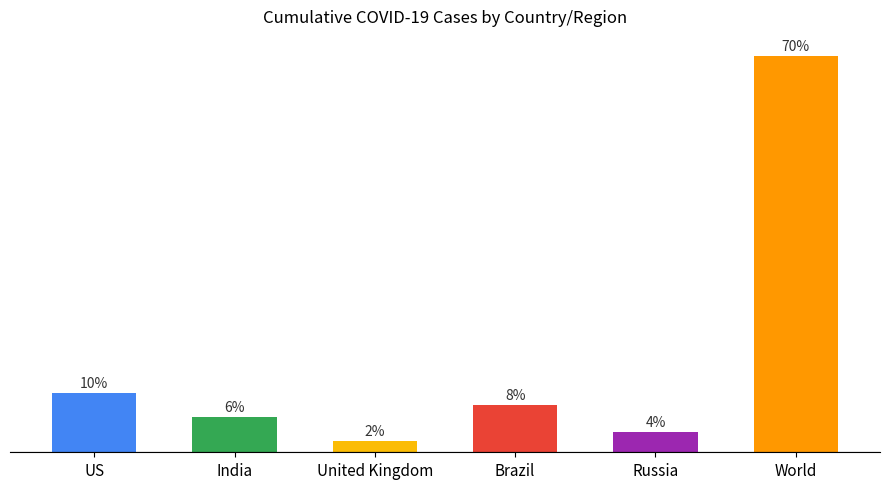

Which category has the lowest value across all series?

United Kingdom